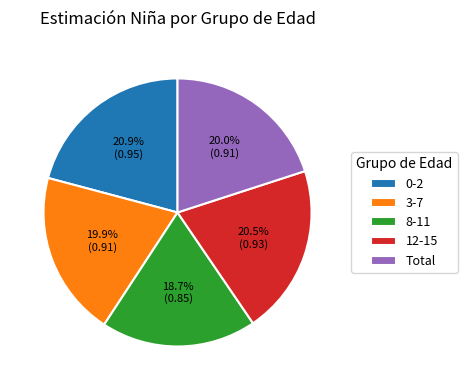

The 0-2 slice represents 31% of the pie. True or false?

False